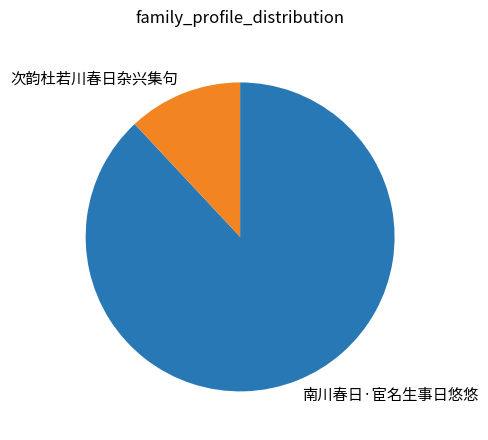

What is the ratio of the value at 次韵杜若川春日杂兴集句 to the value at 南川春日·宦名生事日悠悠?

0.1